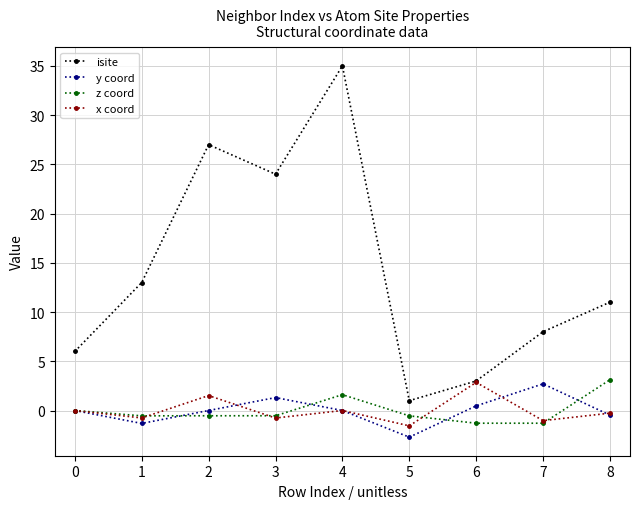

How many interior local peaks does the isite series have?

2